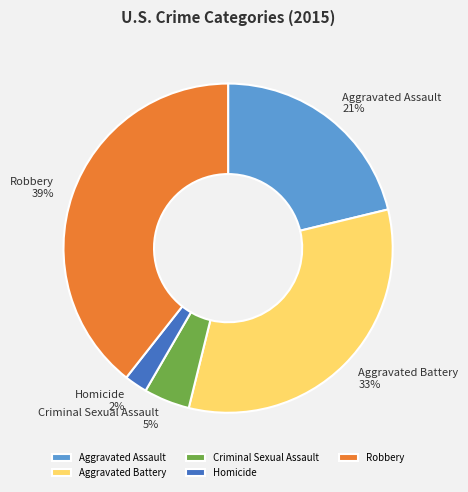

What is the smallest slice in the pie chart?

Homicide